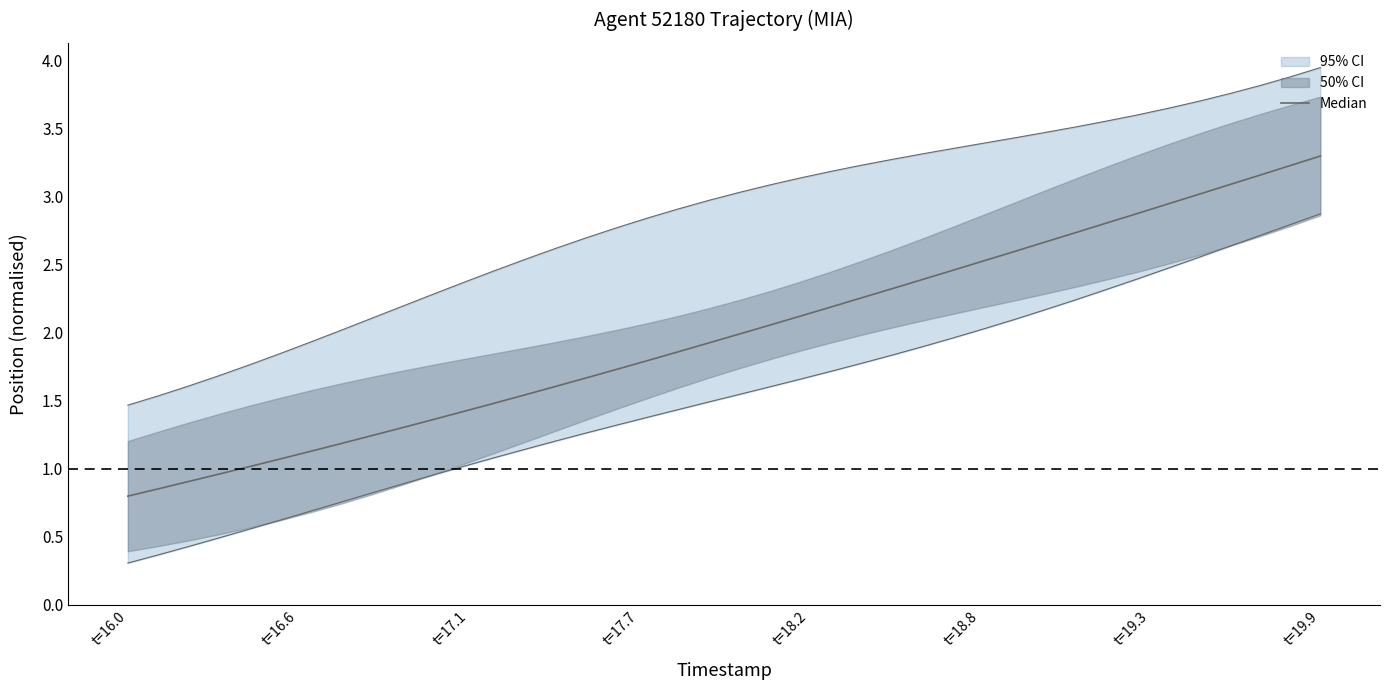

What is the maximum value shown in the chart?

3.3